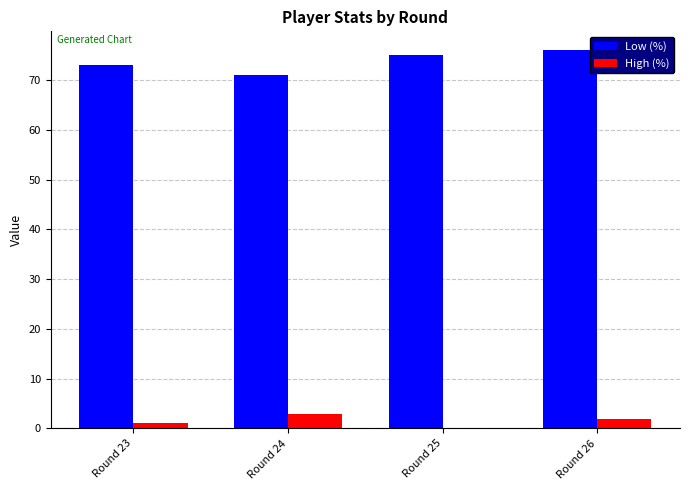

What value does the Low (%) series have at Round 26?

76